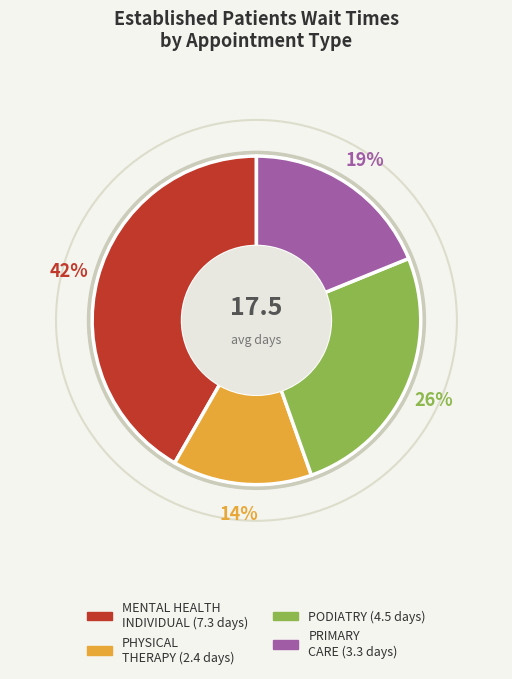

Count the number of slices in the pie.

4